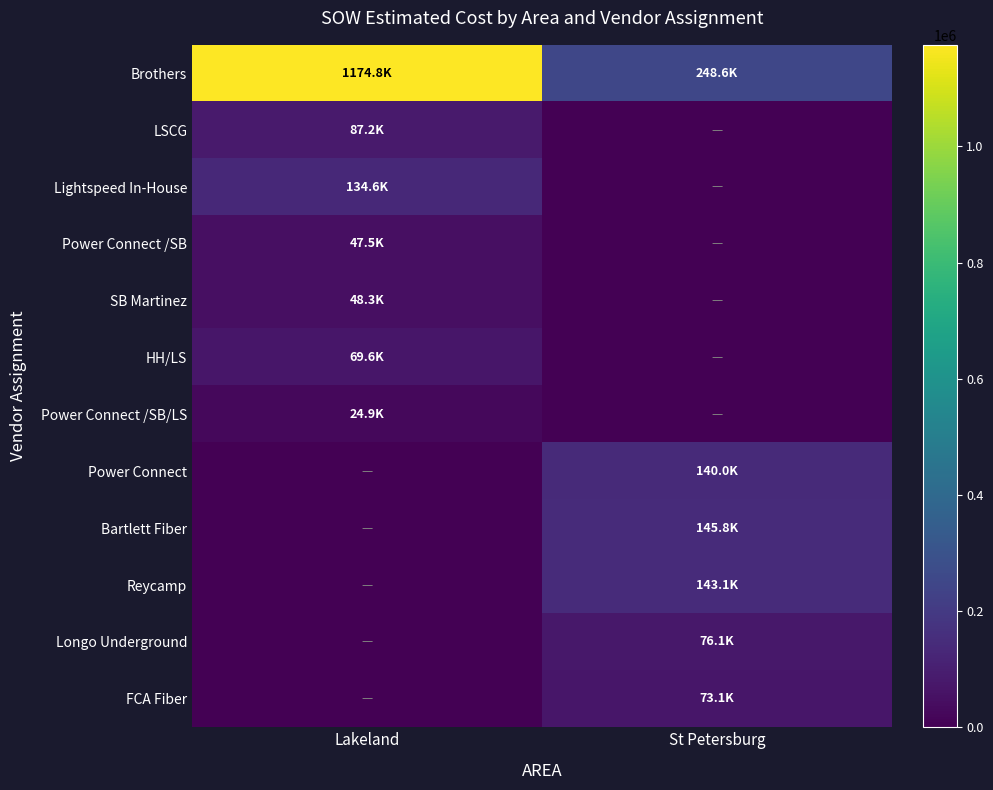

How many data points does each series have?

2